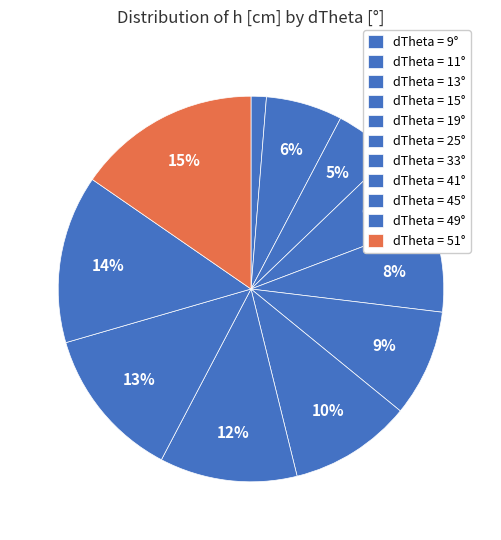

Does any single category account for the majority?

No